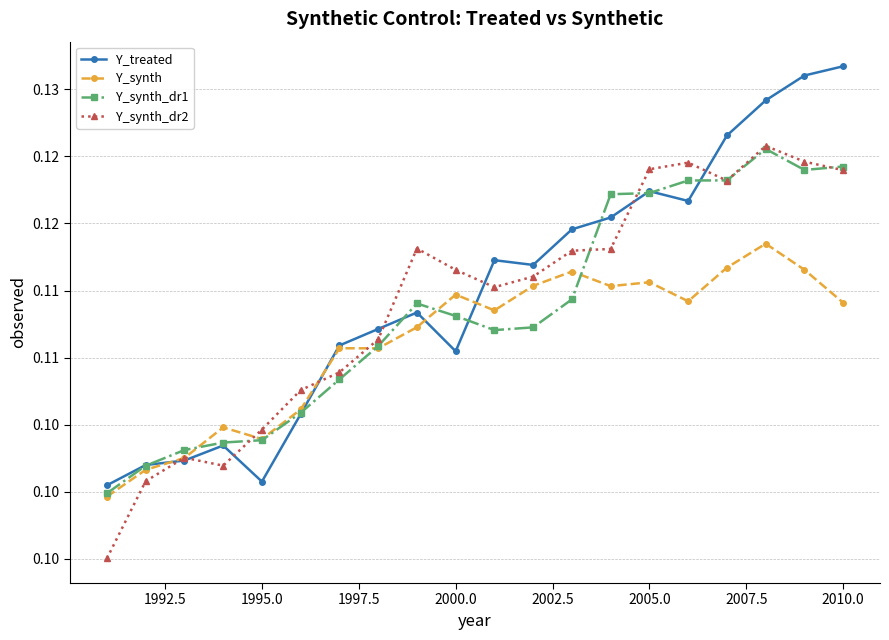

After their last crossing, which series has the higher values: Y_treated or Y_synth_dr2?

Y_treated